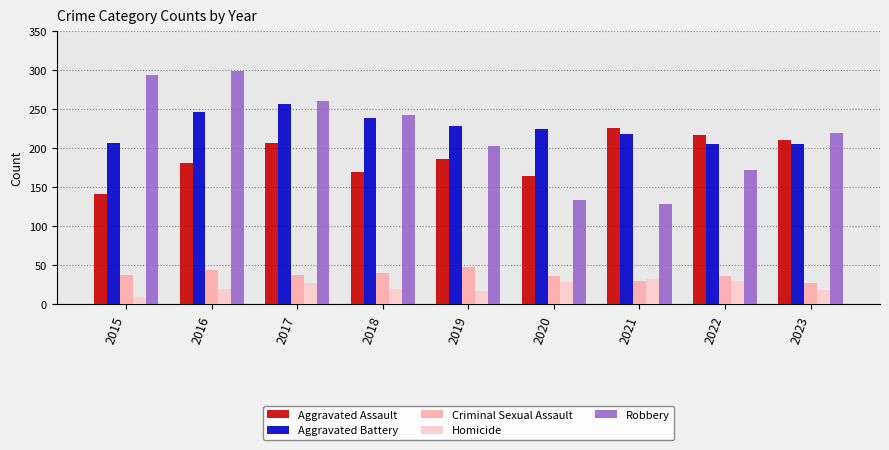

Which series has the largest range (max minus min)?

Robbery